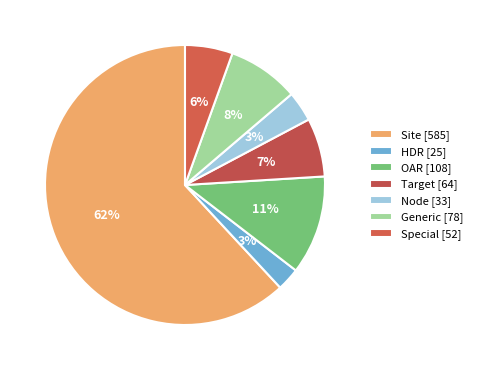

How many slices are in this pie chart?

7